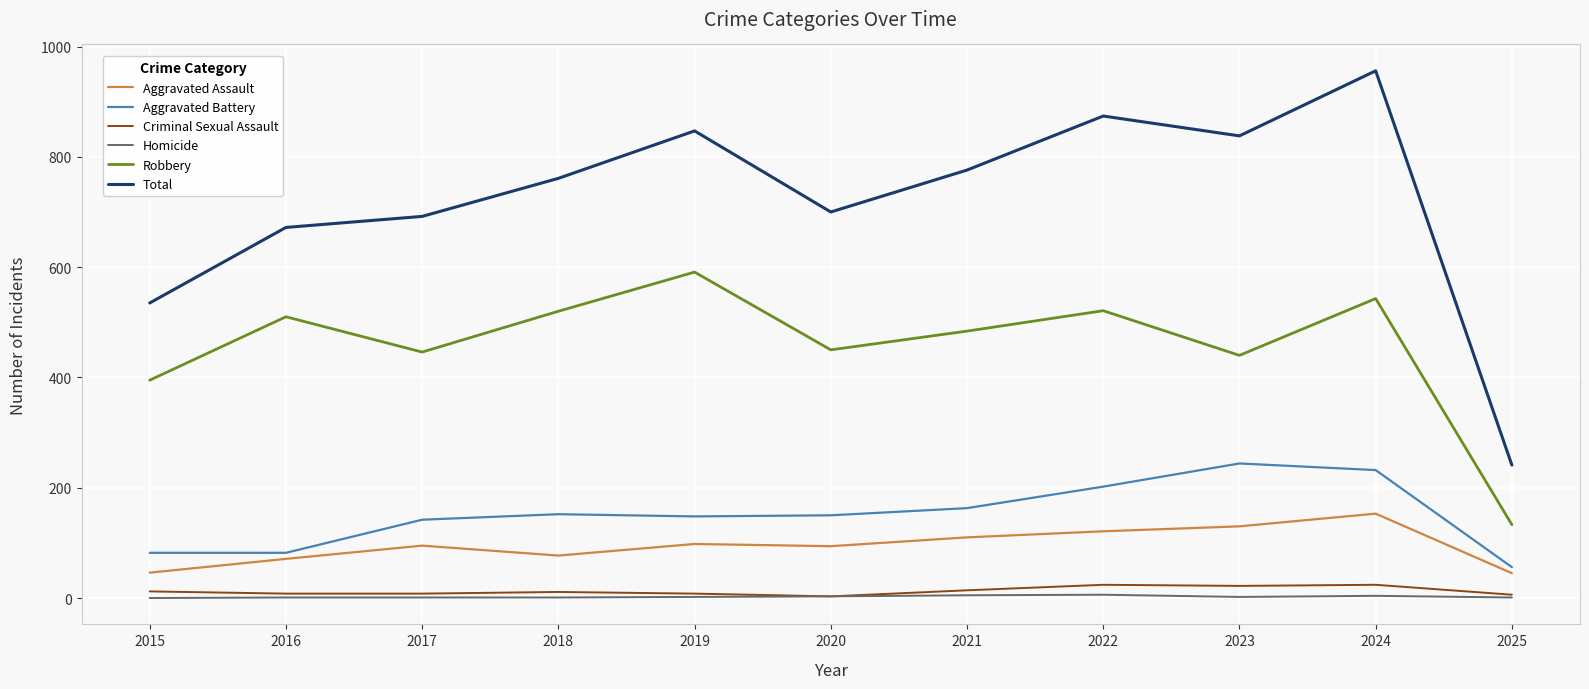

True or false: Robbery and Homicide intersect in this chart.

False